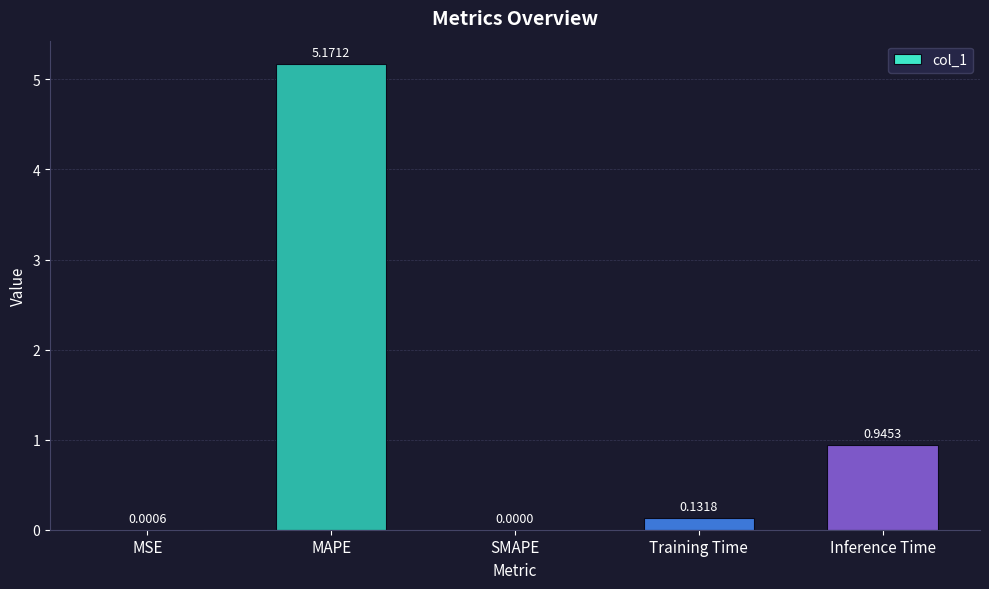

Which has a higher value, Inference Time or SMAPE?

Inference Time